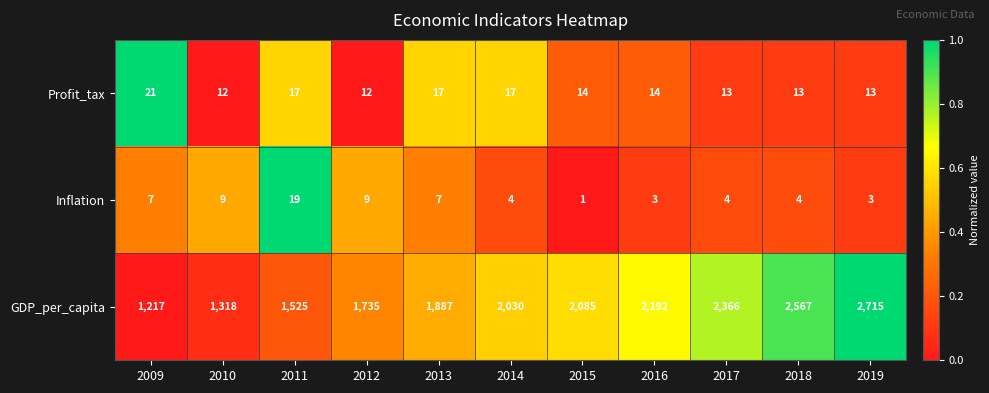

Between 2014 and 2015, which series saw the biggest shift?

GDP_per_capita